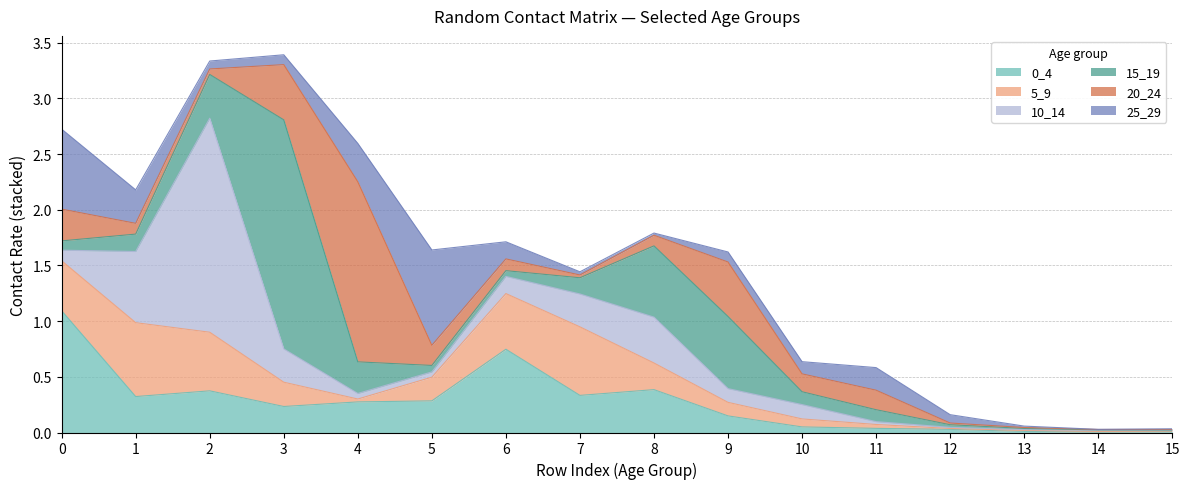

At which category does 20_24 reach its first local valley?

2